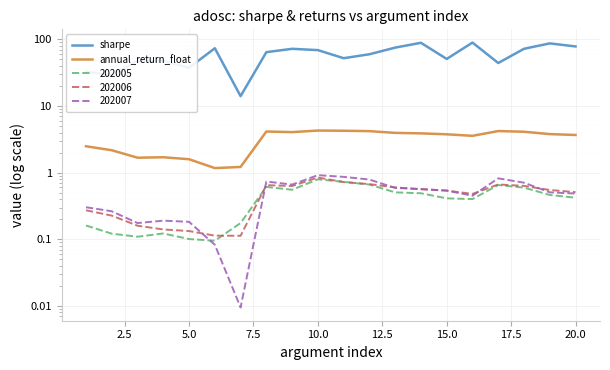

How many interior local peaks does the annual_return_float series have?

4